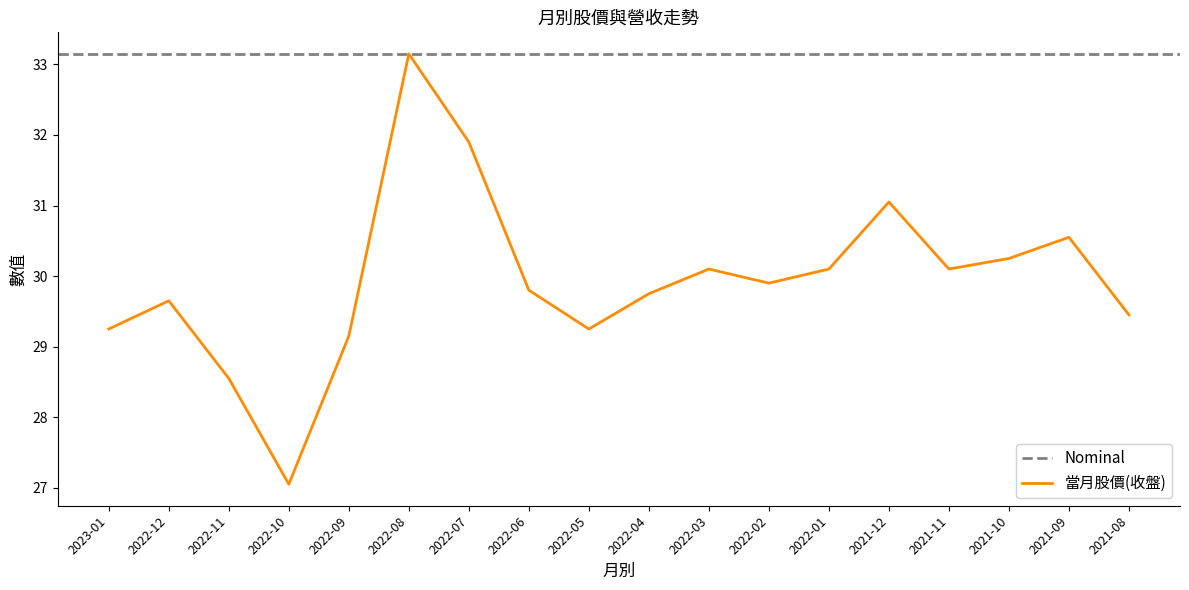

Does the chart have visible grid lines?

No